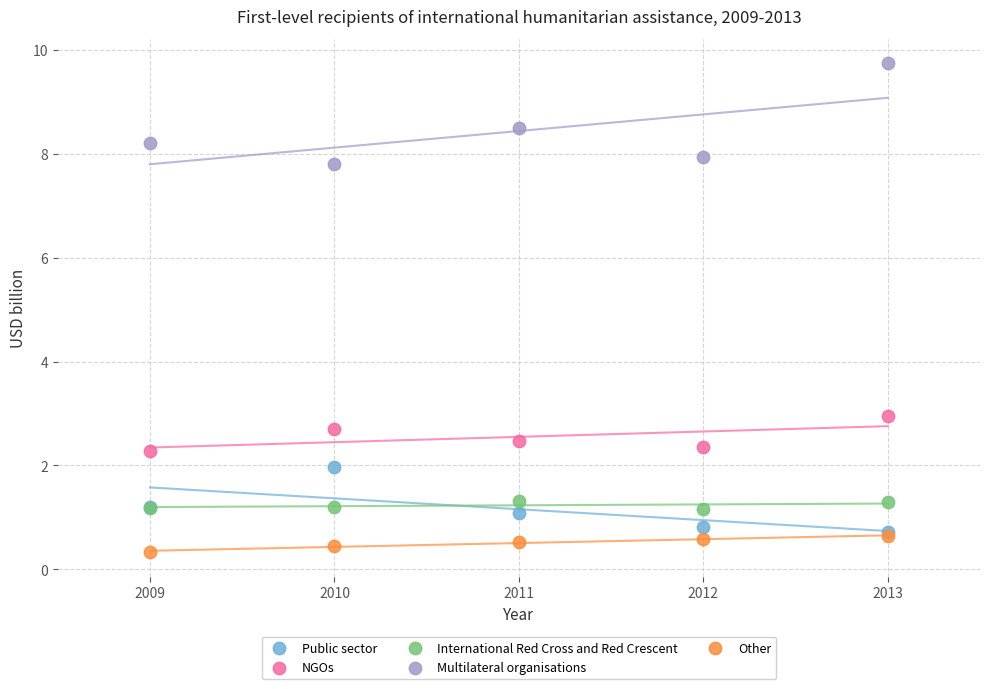

Across all series, what Y value is closest to 5?

3.0